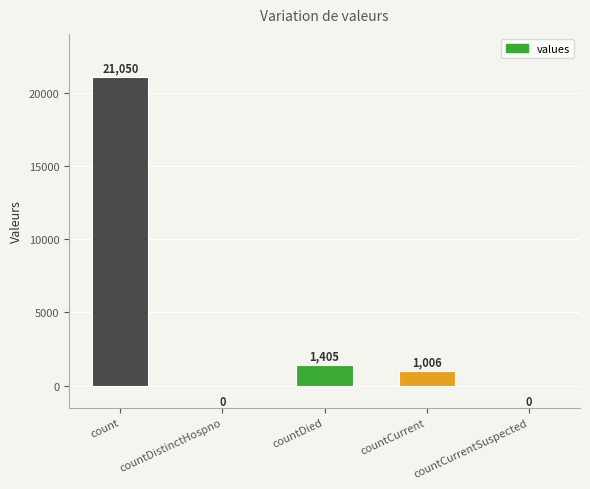

How many values are above zero?

3